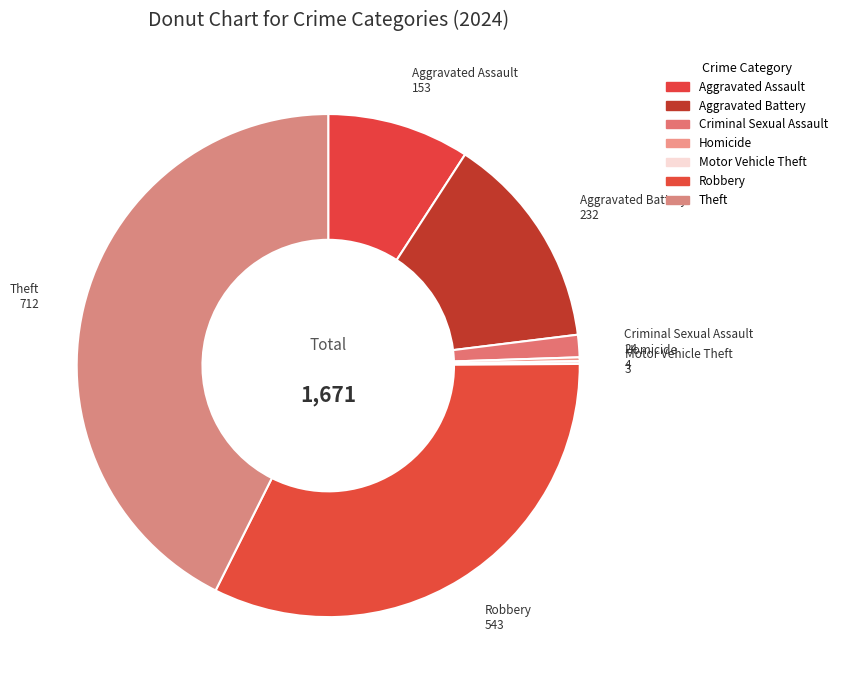

What is the change in value from Aggravated Battery to Homicide?

-228